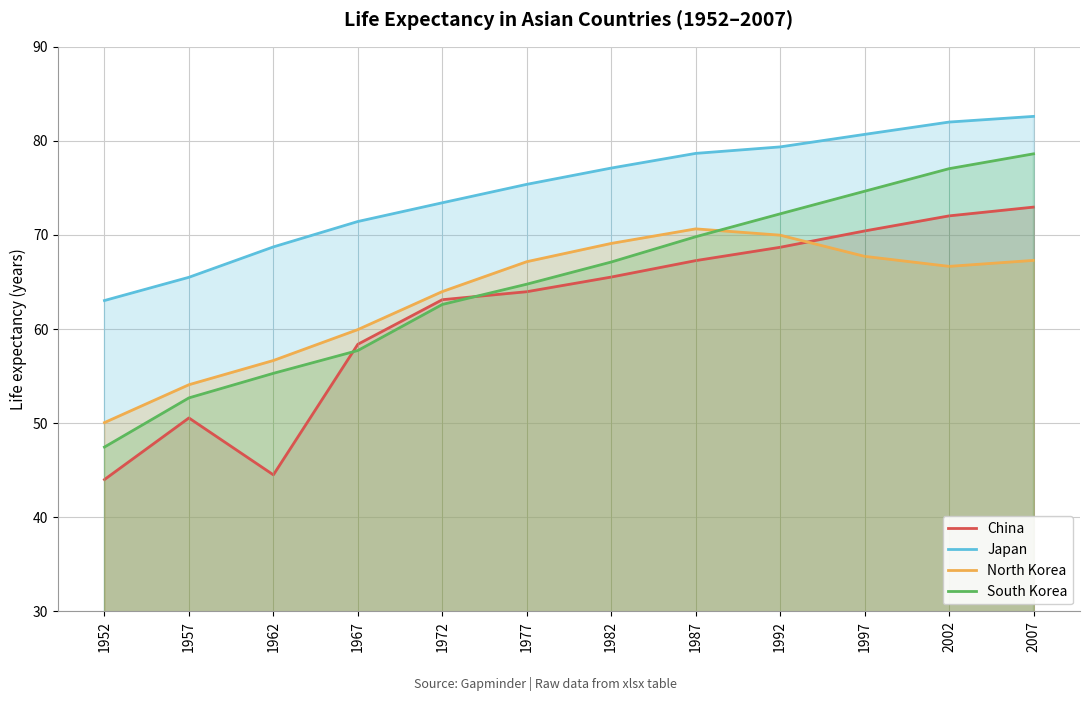

Where is the first local maximum for North Korea?

1987